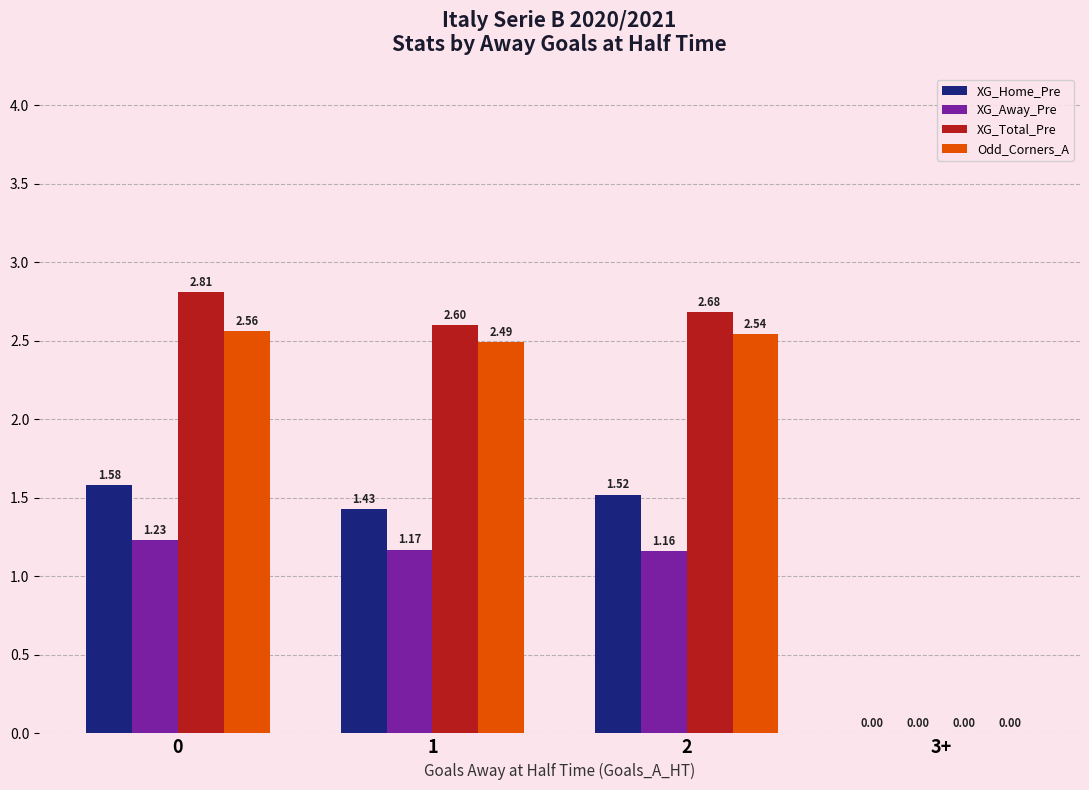

What is the sum of all XG_Away_Pre values?

3.6